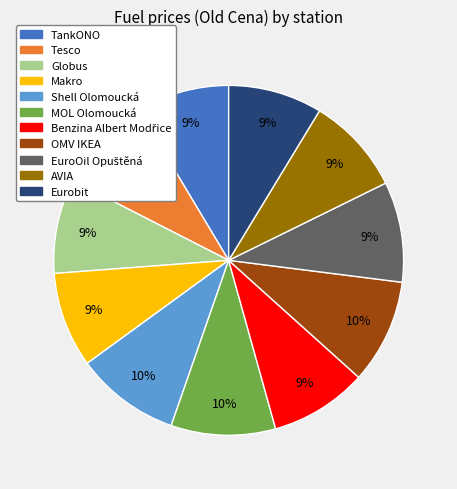

To the nearest percent, what portion does OMV IKEA represent?

10%